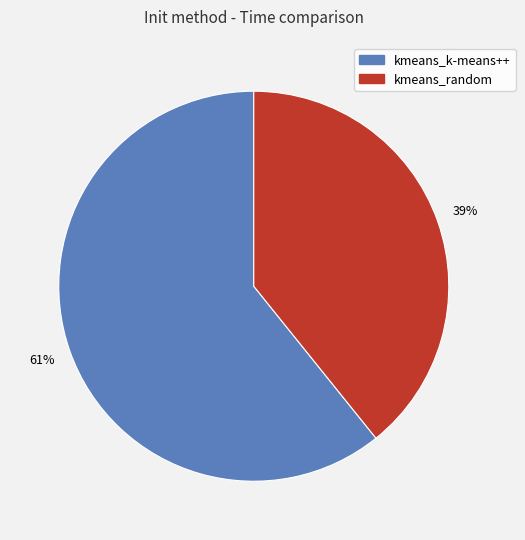

Is kmeans_k-means++ the majority of the pie?

Yes